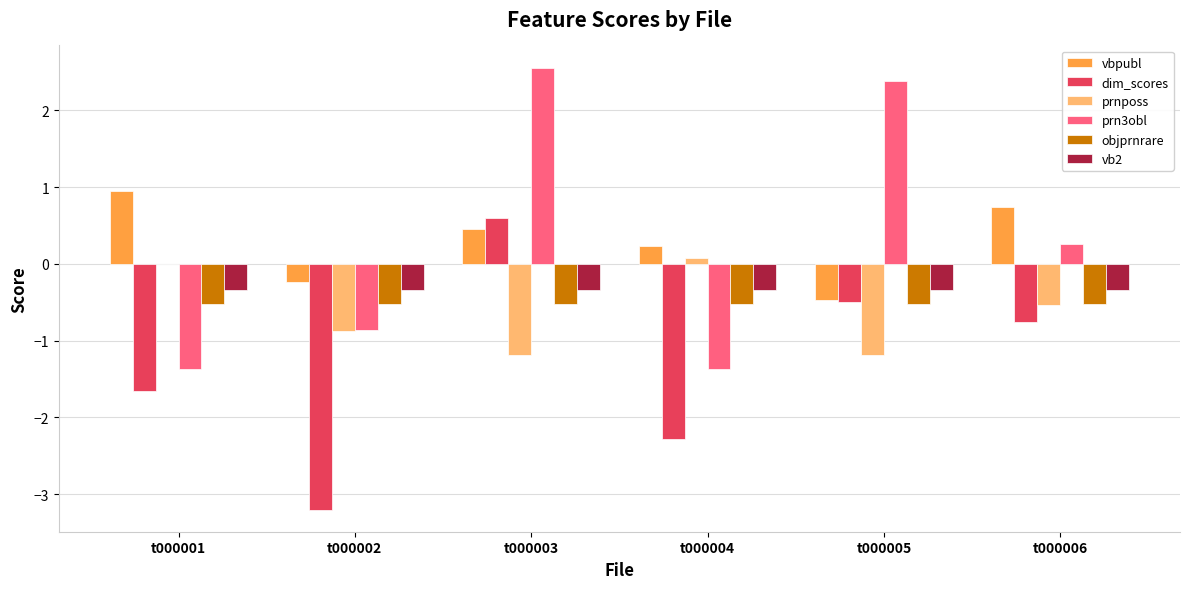

At which label is prn3obl closest to 0?

t000006